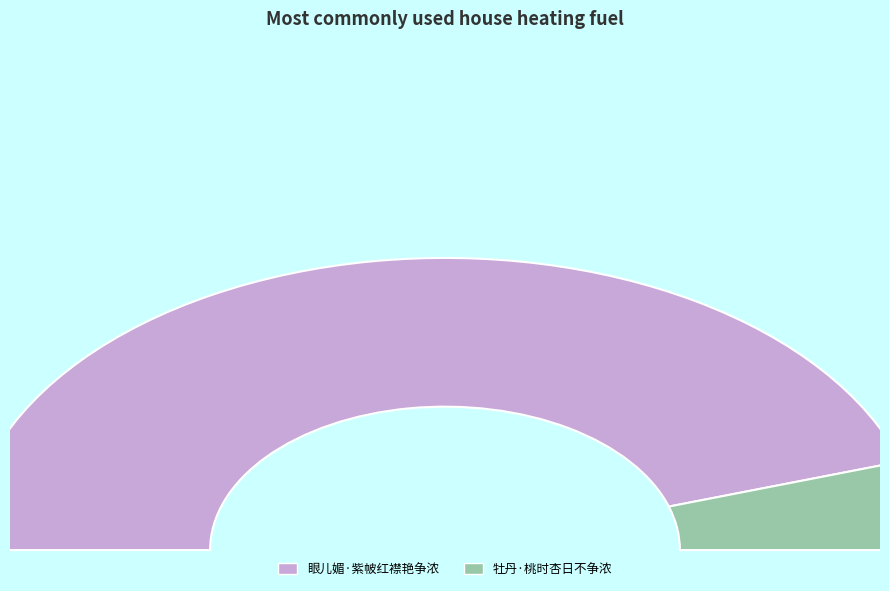

To the nearest percent, what portion does 眼儿媚·紫帔红襟艳争浓 represent?

90%